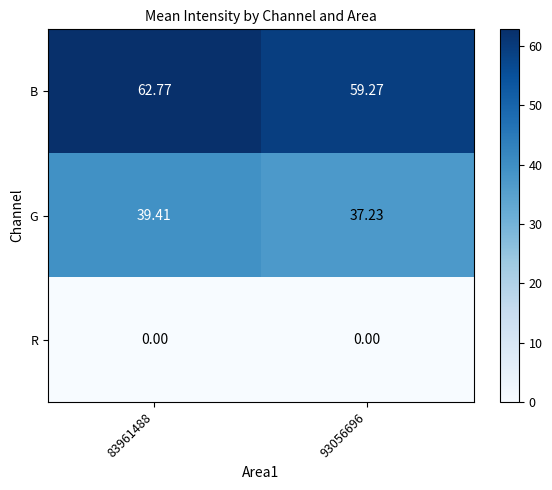

Which series has the largest total across all categories?

B